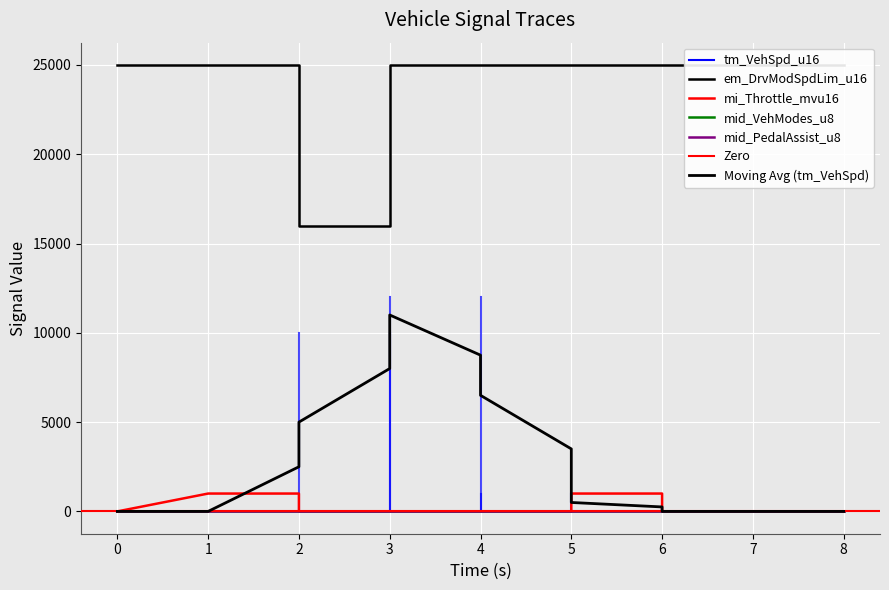

Which series has the widest spread of values?

em_DrvModSpdLim_u16